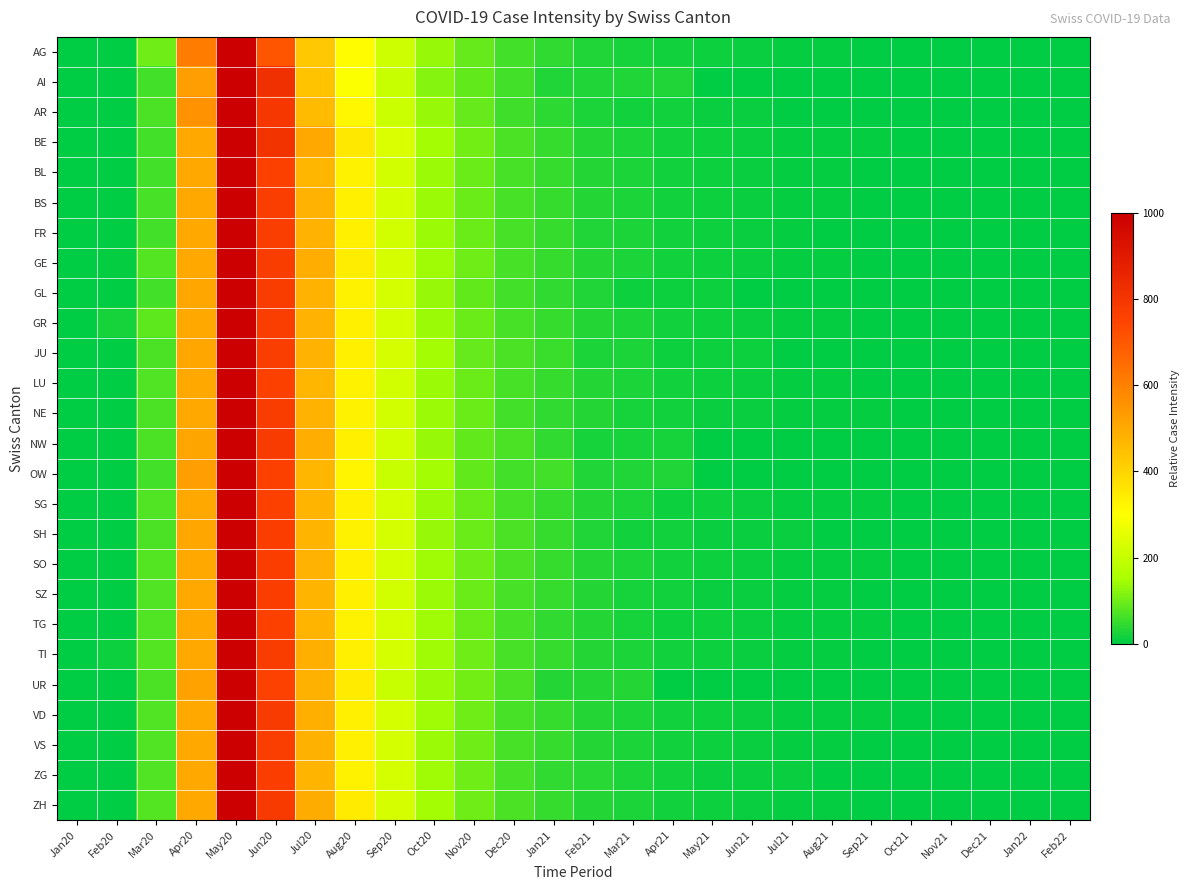

Which label corresponds to the largest value in the chart?

May20